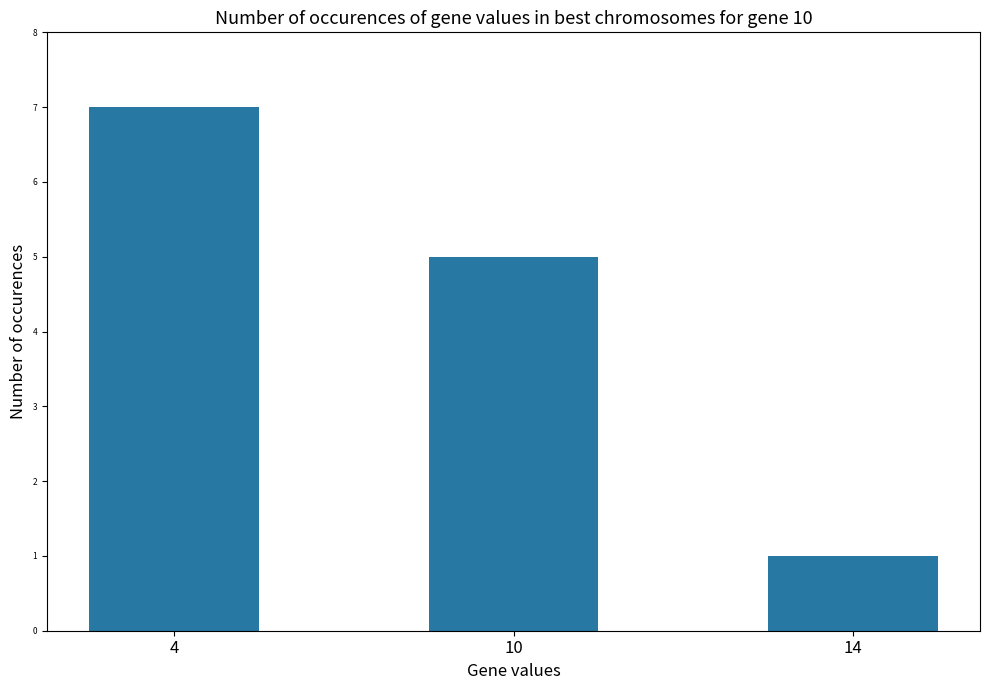

Which category has the highest value across all series?

4